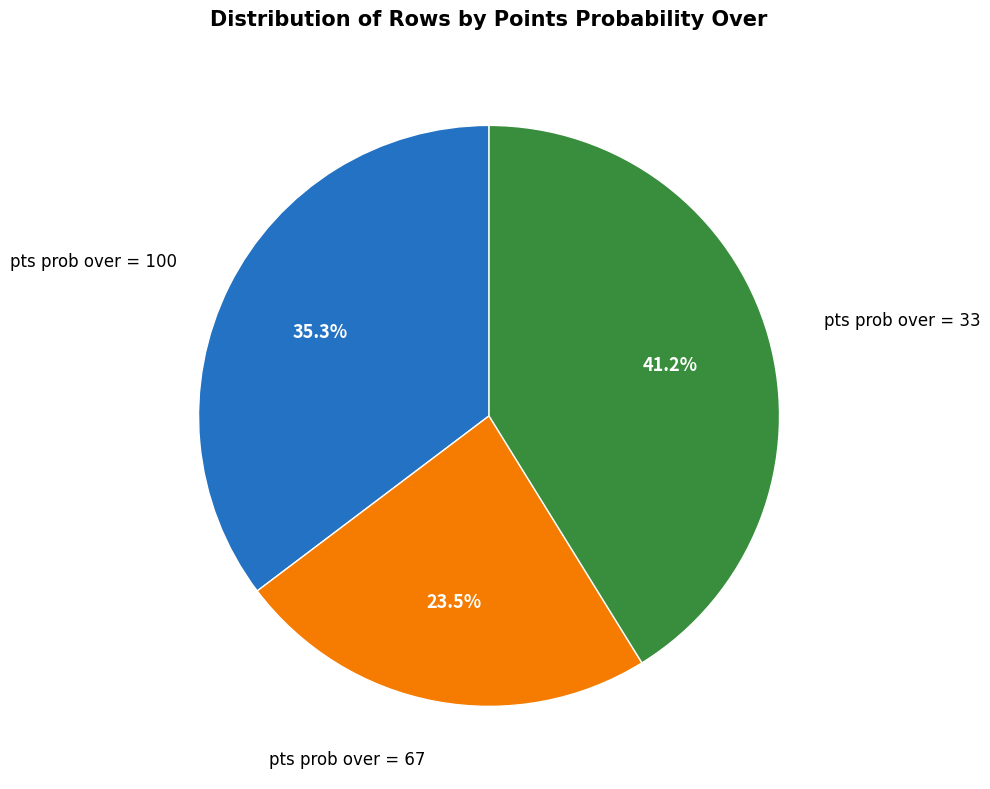

Is there any slice that represents more than half of the pie?

No